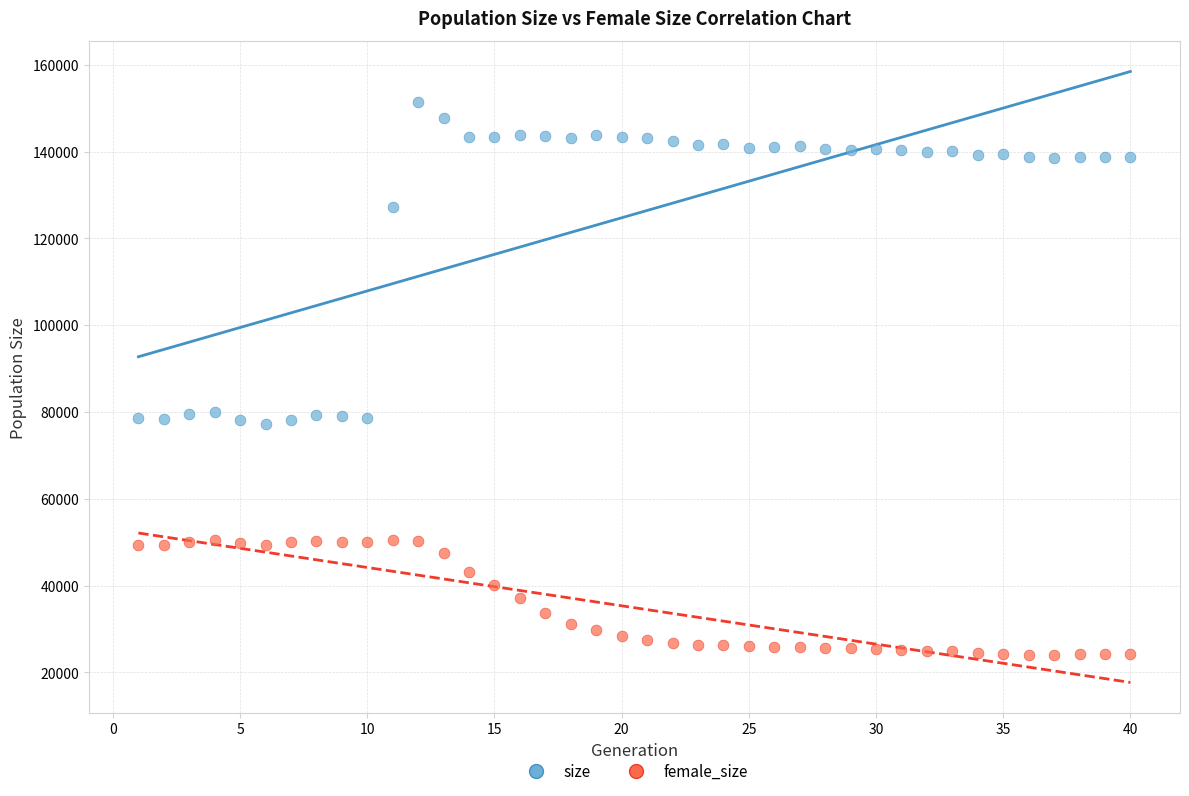

What are all the series names shown in the legend?

size, female_size